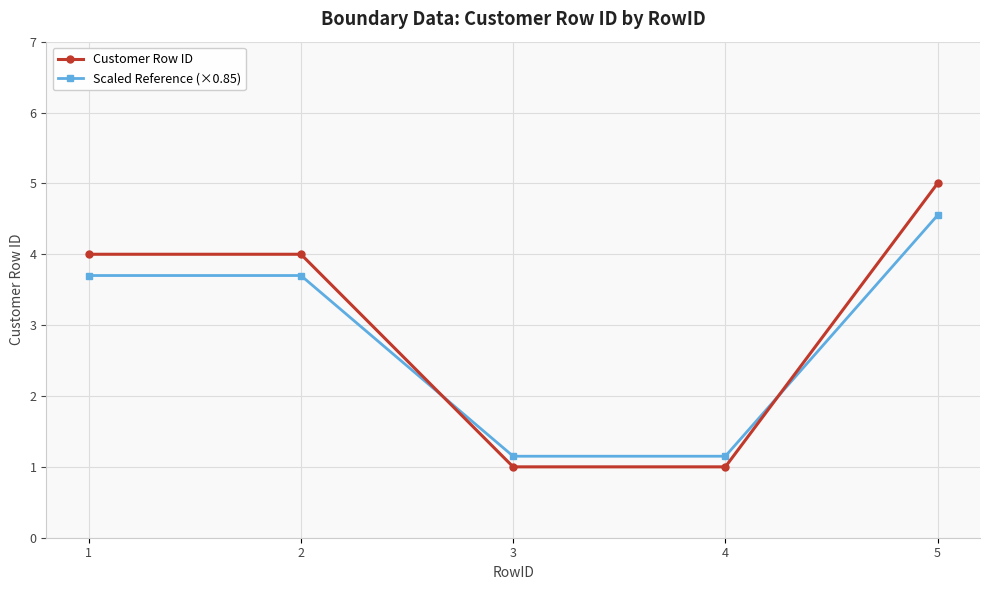

Which series has the largest total across all categories?

Customer Row ID